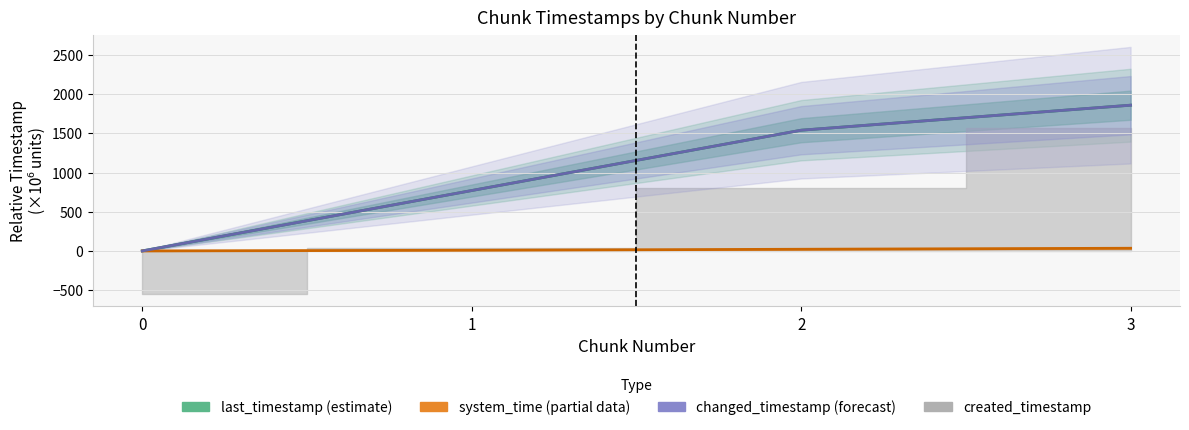

What is the maximum value for system_time (partial)?

34.0